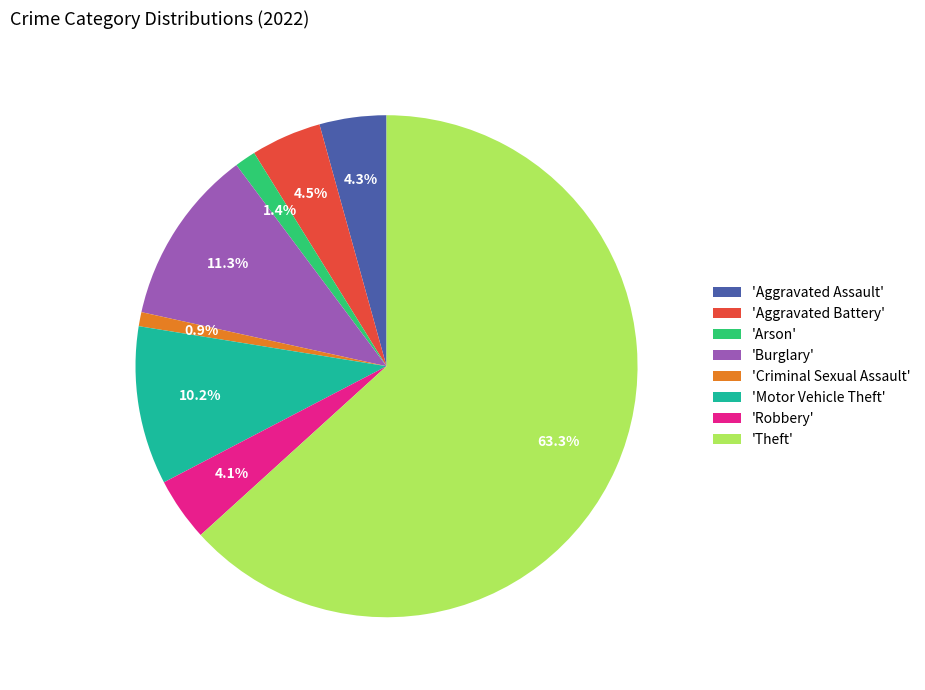

Do 'Arson' and 'Burglary' together represent more than half of the pie?

No